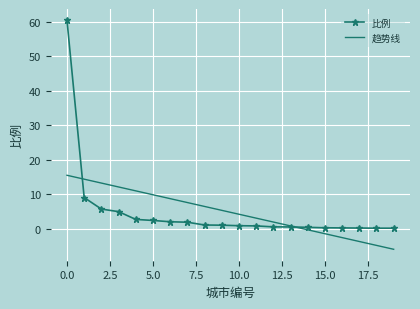

What are all the series names shown in the legend?

比例, 趋势线